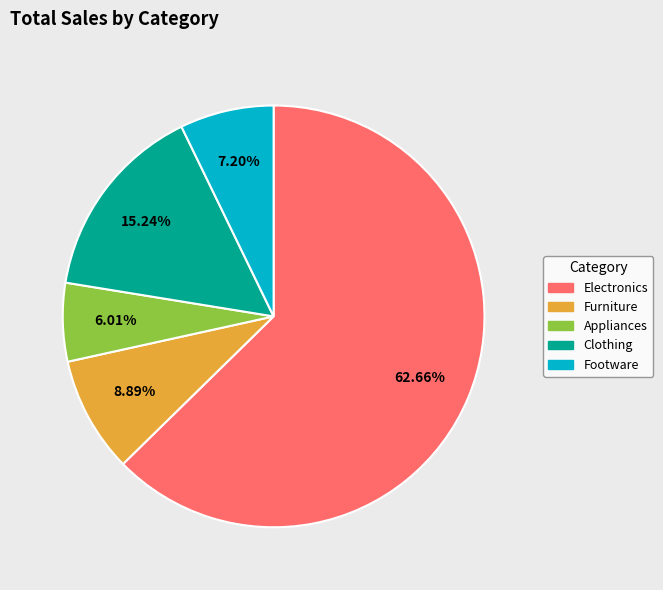

What percentage is the Clothing slice, to the nearest percent?

15%